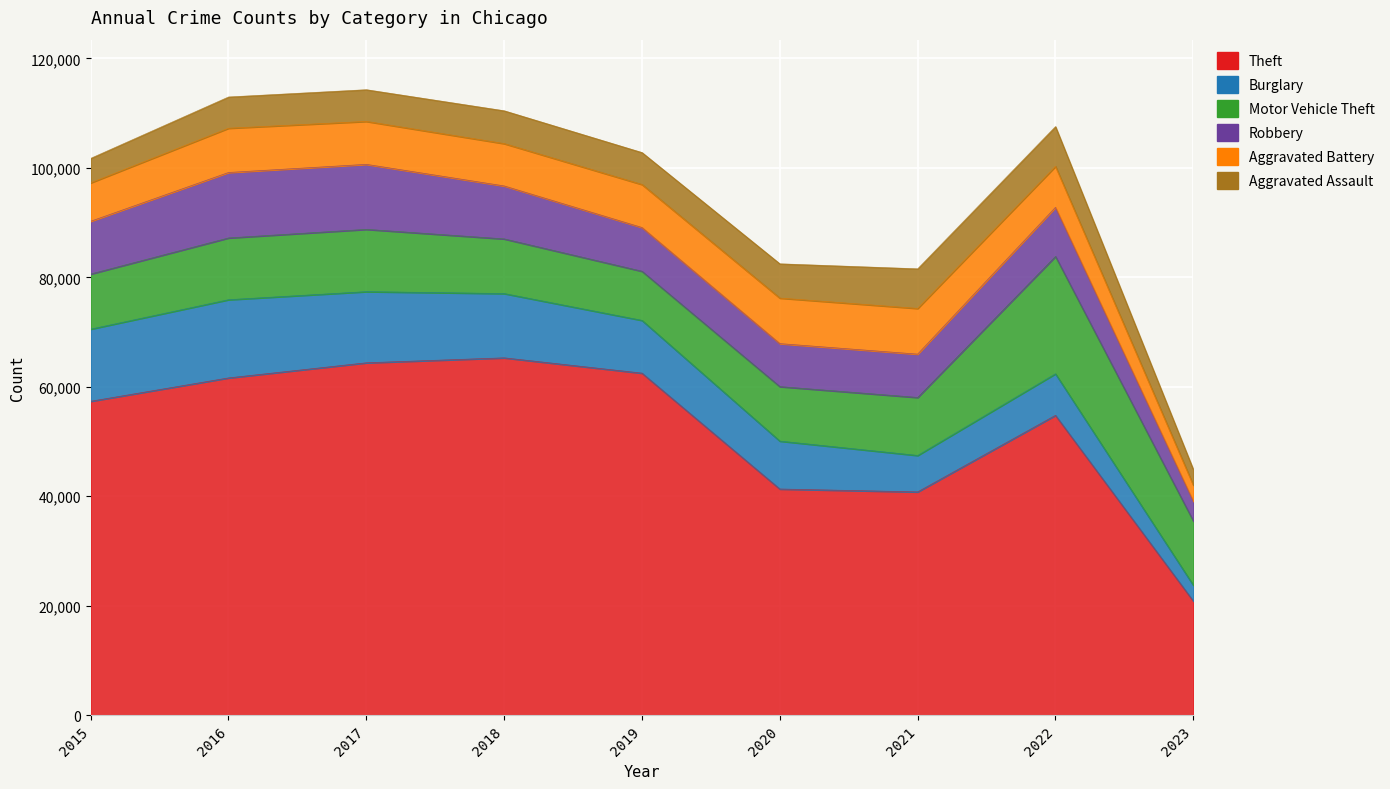

Does the chart display data point markers on the line(s)?

No